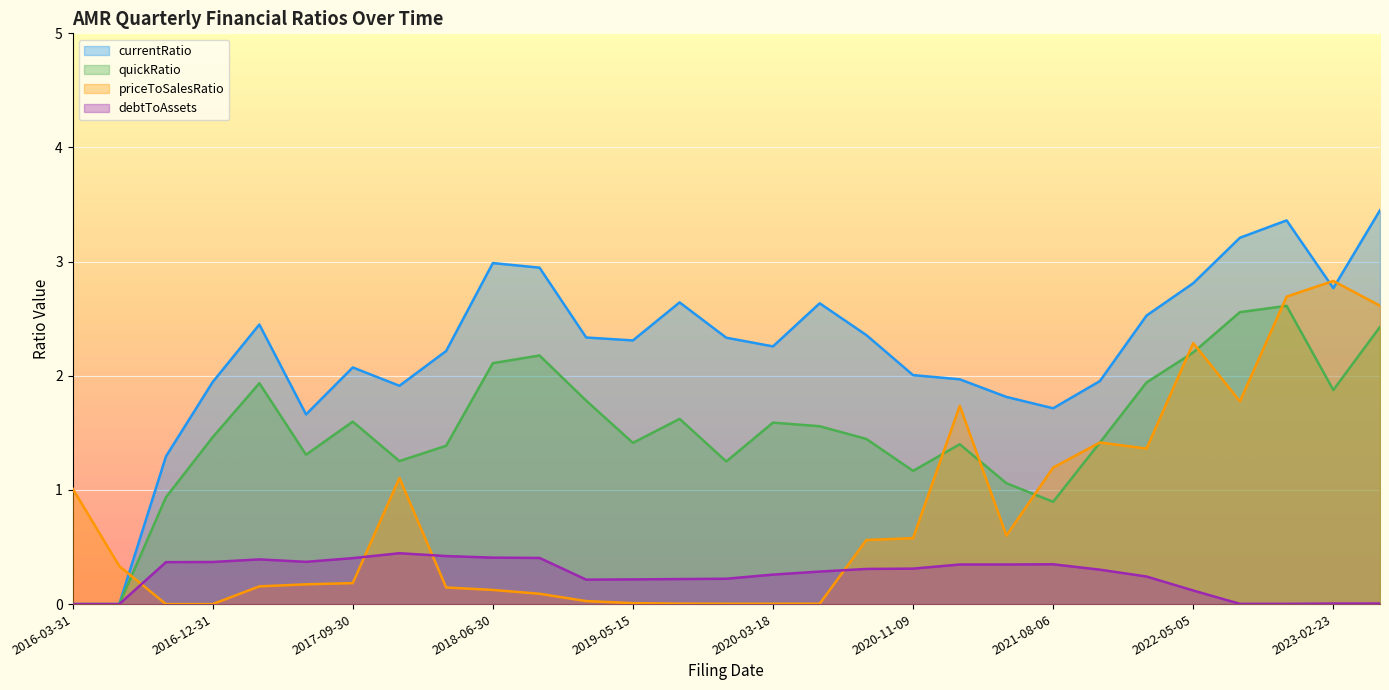

At which category does the chart reach its minimum across all series?

2016-03-31